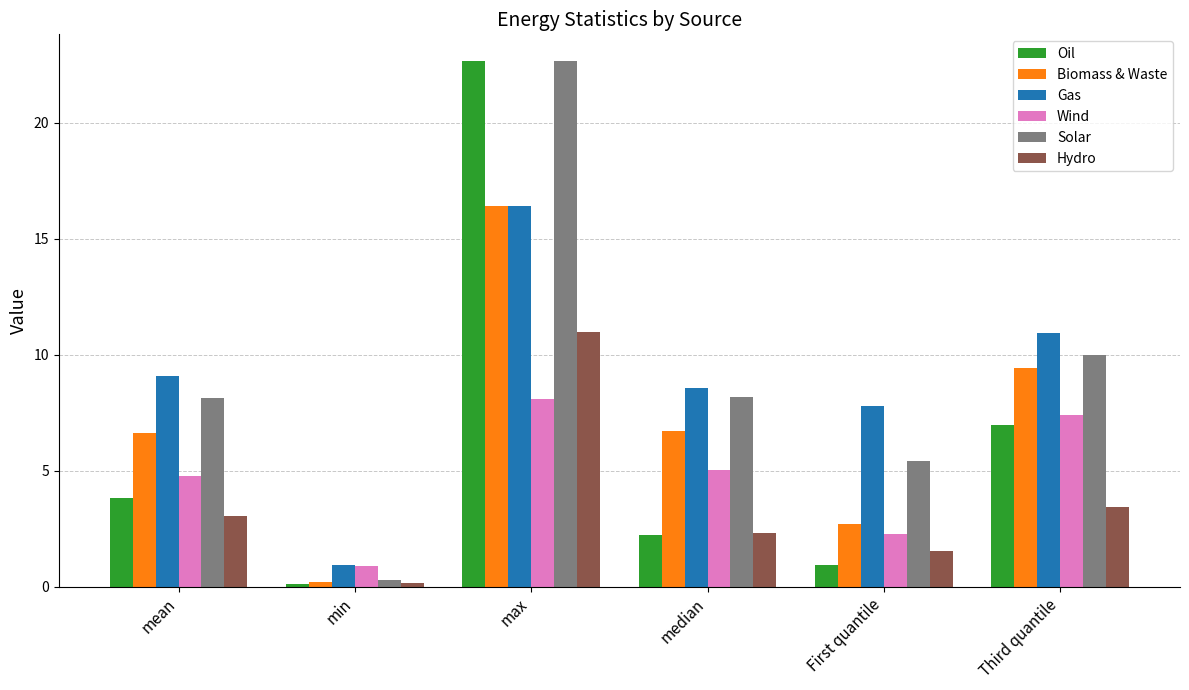

Between min and Third quantile, which series saw the biggest shift?

Gas